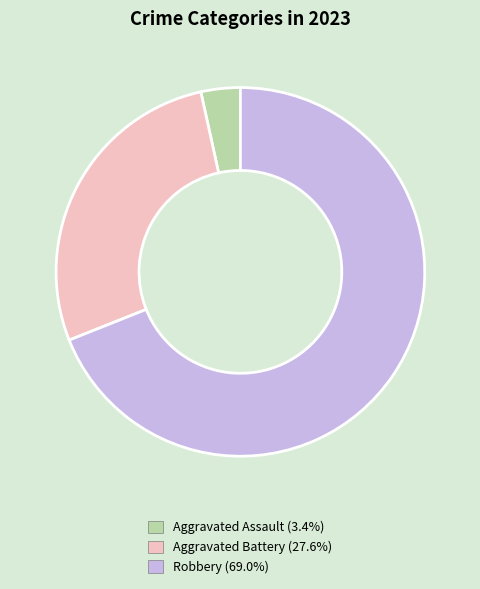

Is Aggravated Battery (27.6%) the majority of the pie?

No